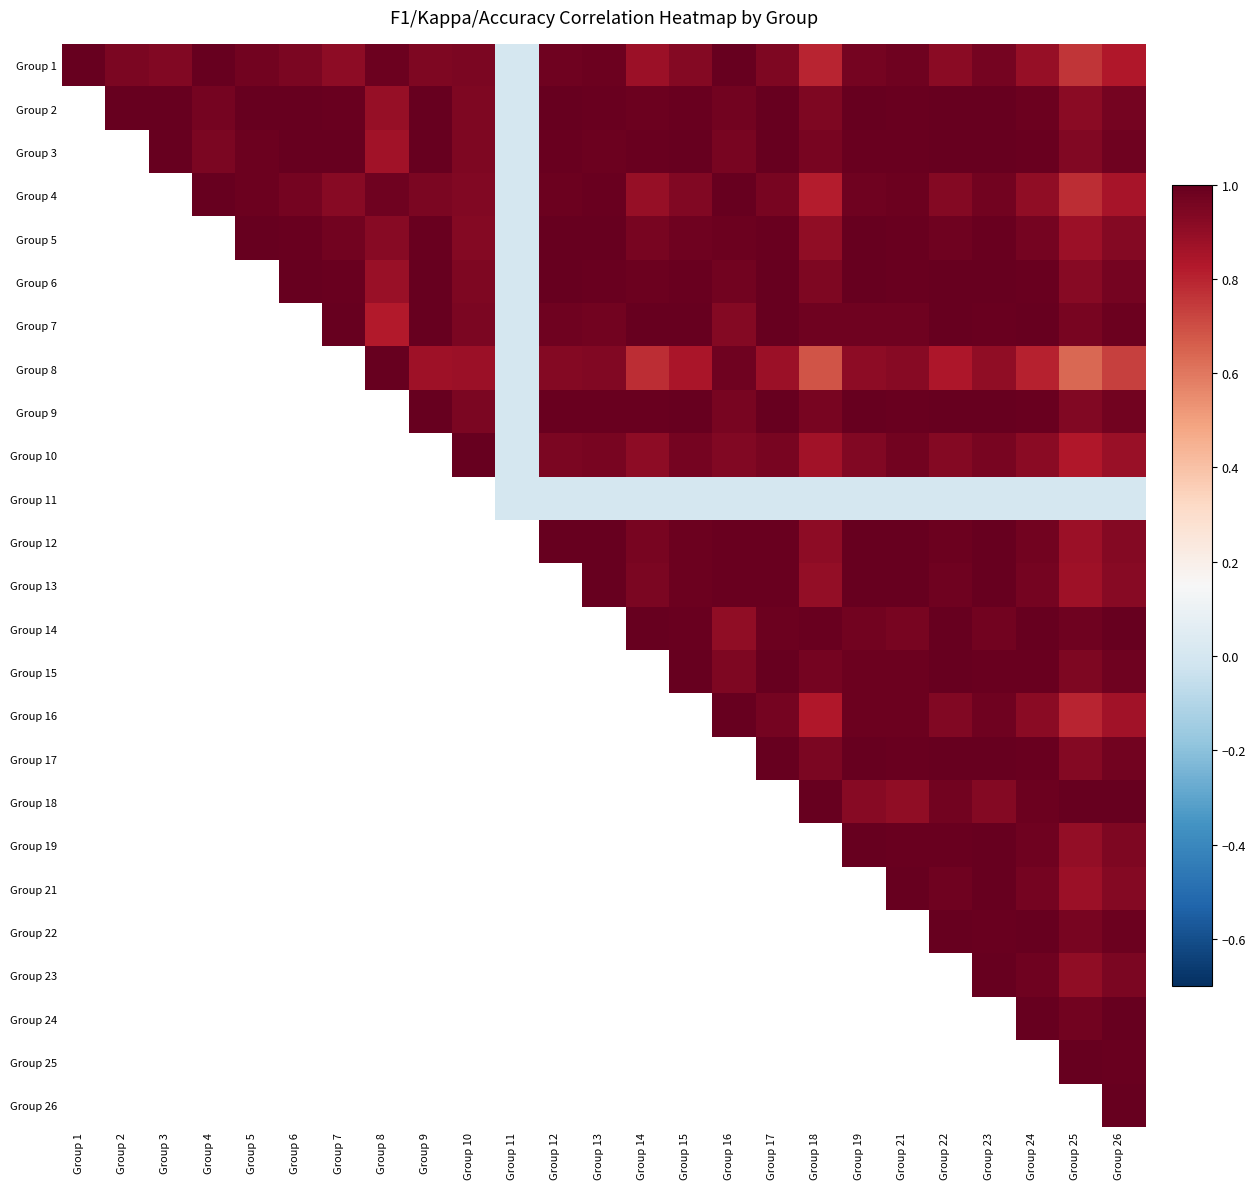

At how many categories does at least one series exceed 0?

24